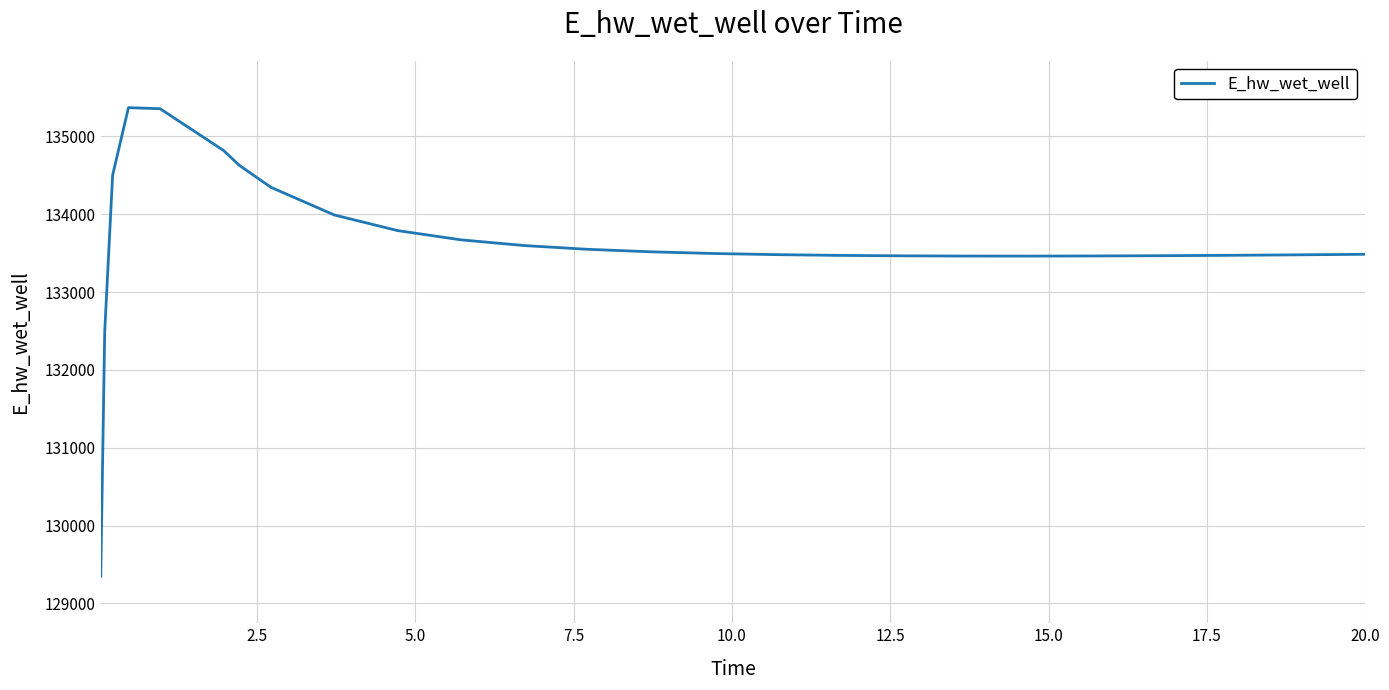

What is the minimum value shown in the chart?

129346.7